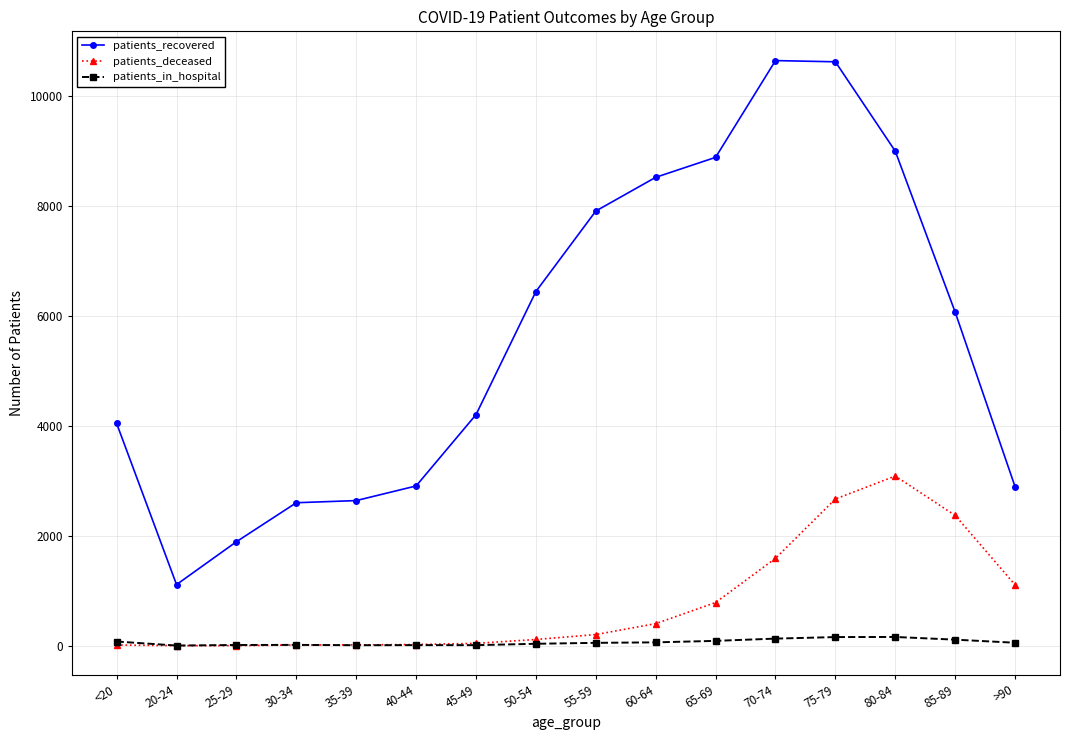

What is the difference between the maximum and second lowest values in the patients_deceased series?

3083